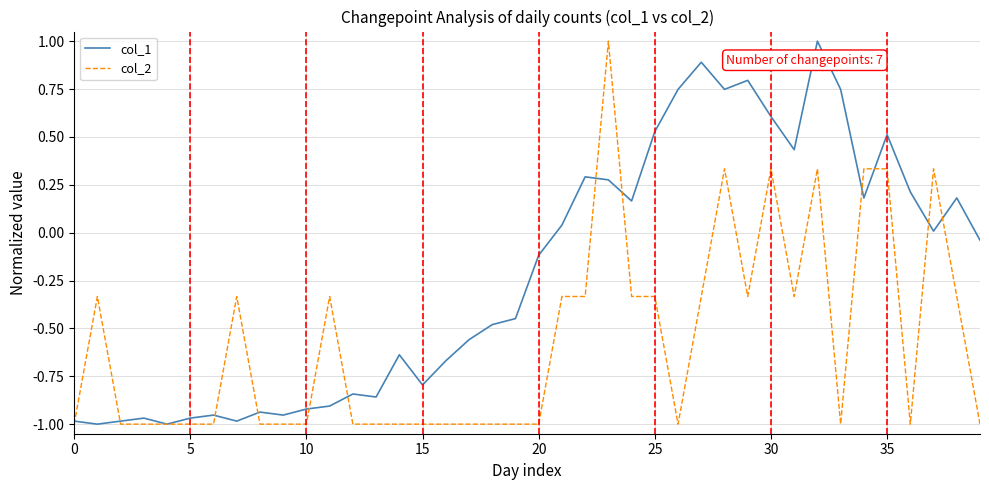

Which series has the largest total across all categories?

col_1